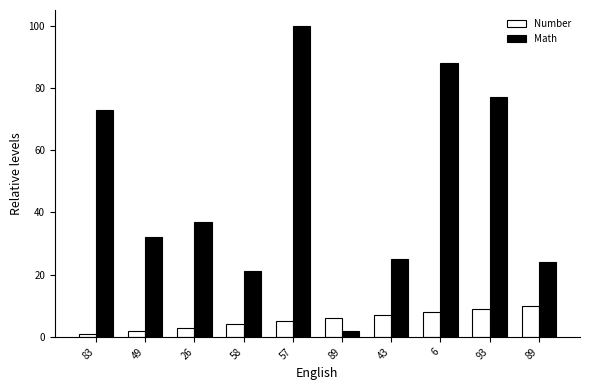

How many groups of bars are there?

10